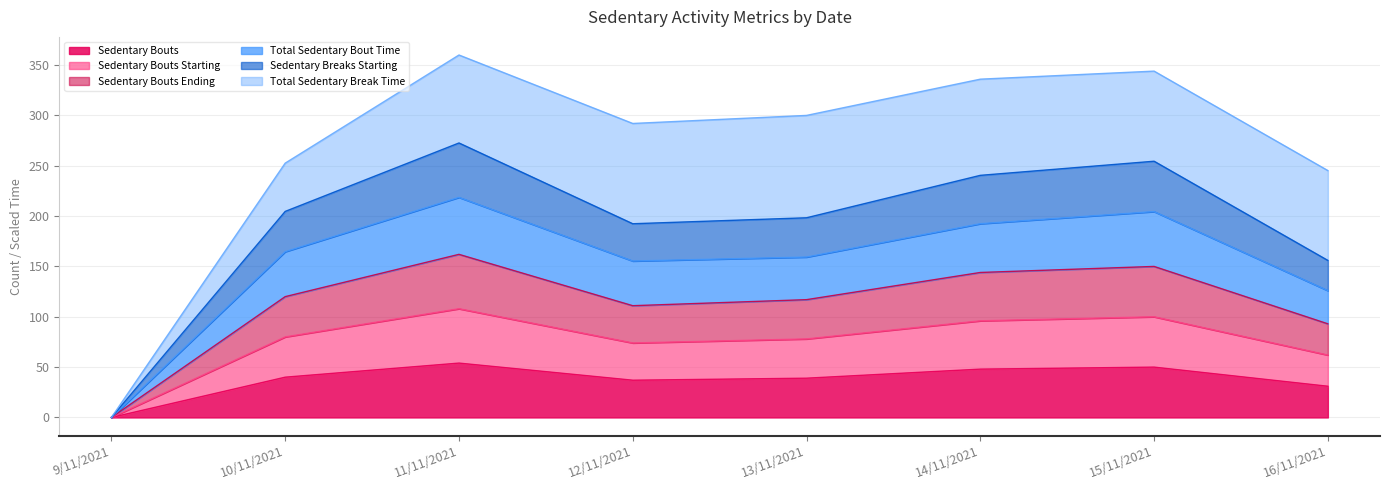

What is the value of the Sedentary Bouts Ending point at the 8th from the left?

93.0